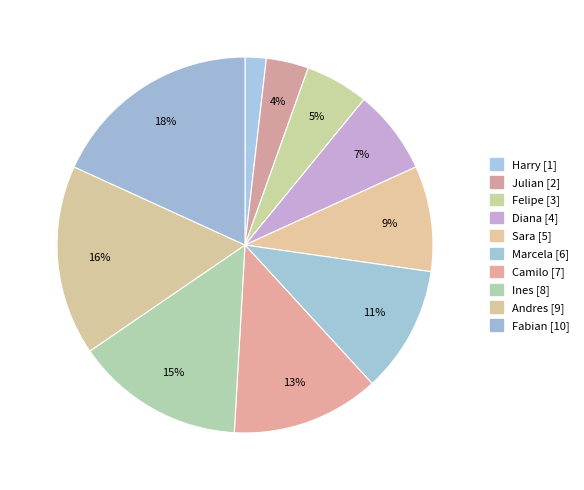

To the nearest percent, what is the average slice percentage?

10%